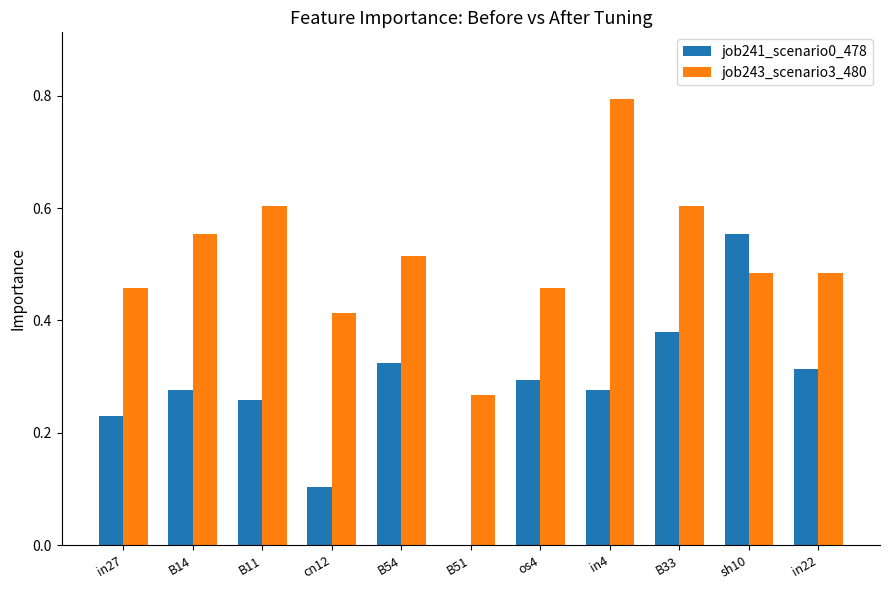

What are all the series names shown in the legend?

job241_scenario0_478, job243_scenario3_480